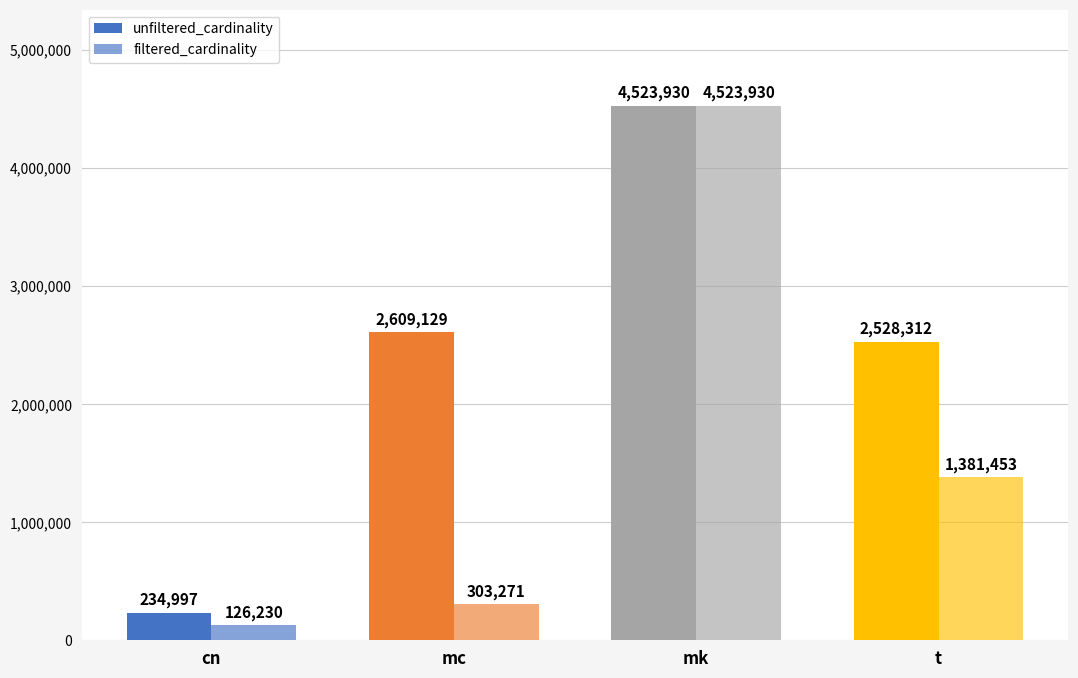

How many series are shown in this chart?

2